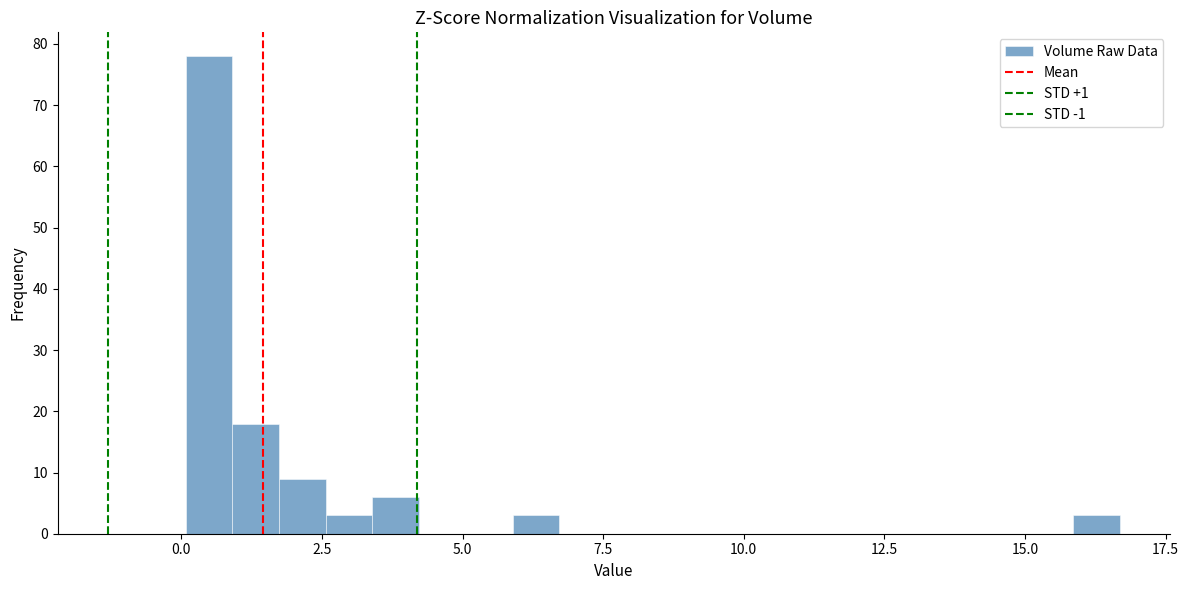

Around what value on the x-axis is the tallest bar? Give the approximate position of its centre, as read against the axis.

0.5